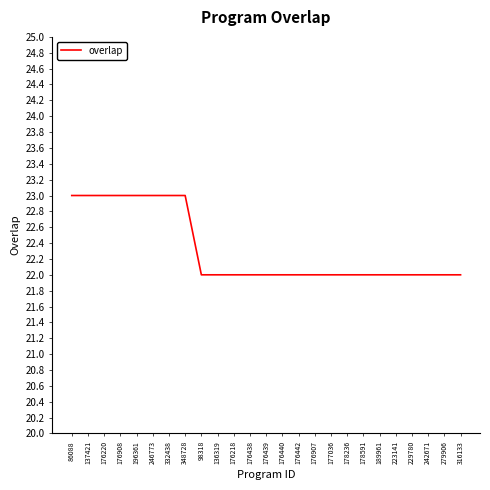

What is the difference between the values at 176218 and 176908?

1